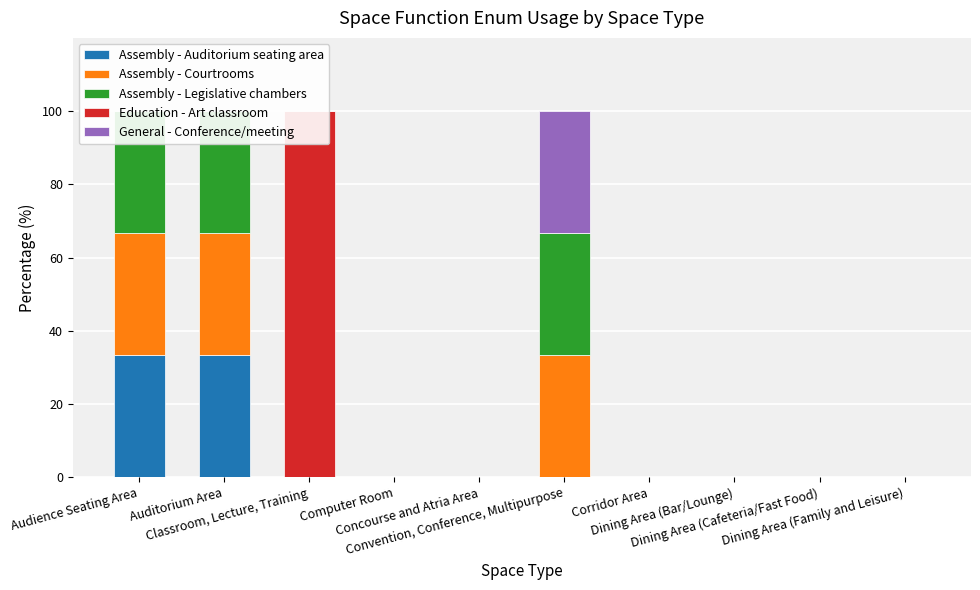

The Assembly - Legislative chambers series shows 0.0 at Dining Area (Cafeteria/Fast Food). True or false?

True